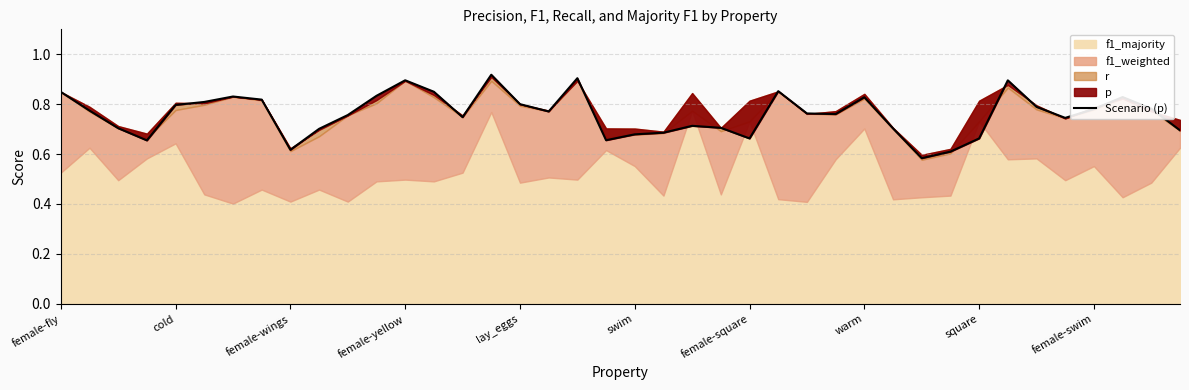

Between female-square and 10, which is larger?

female-square